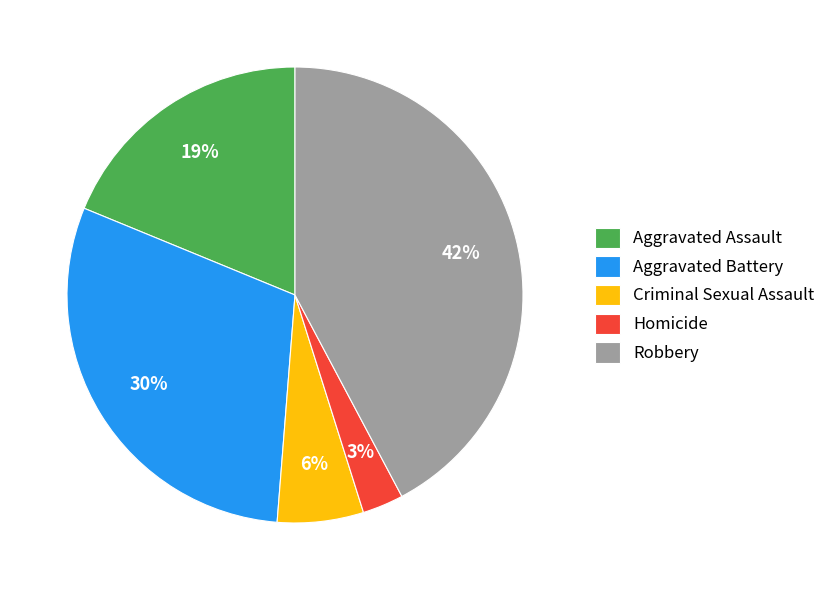

Count the number of slices in the pie.

5